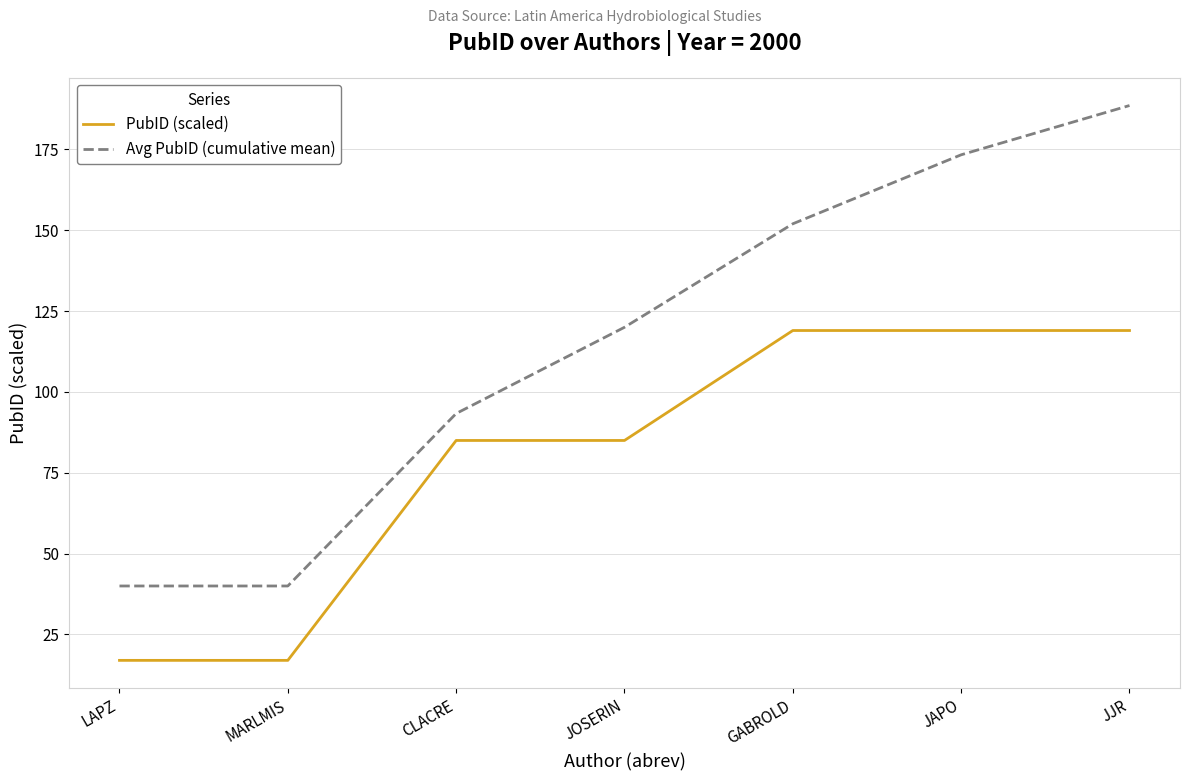

What is the spread (max minus min) of values at CLACRE?

8.3